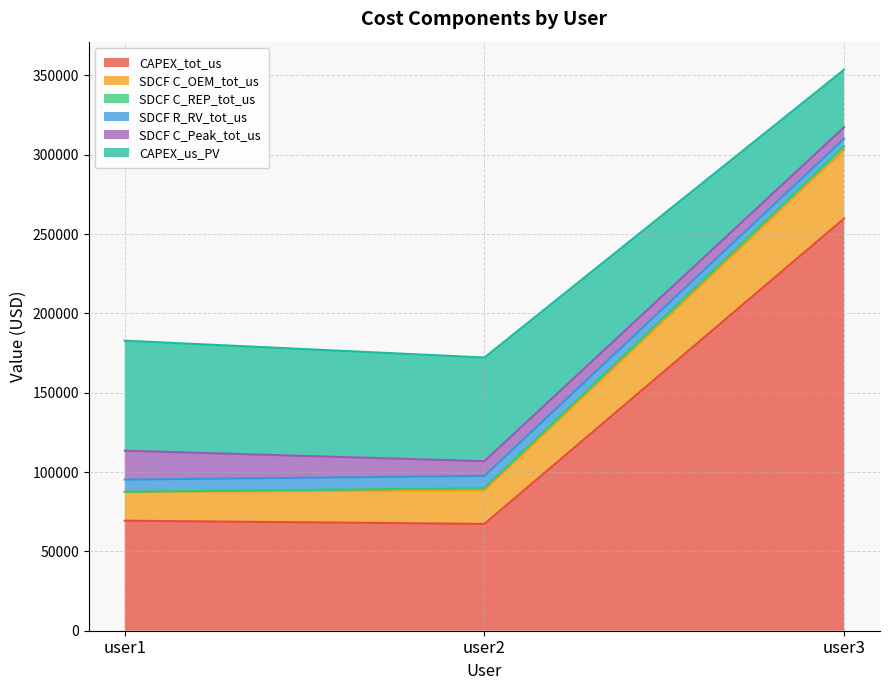

What is the maximum value for CAPEX_tot_us?

259791.1